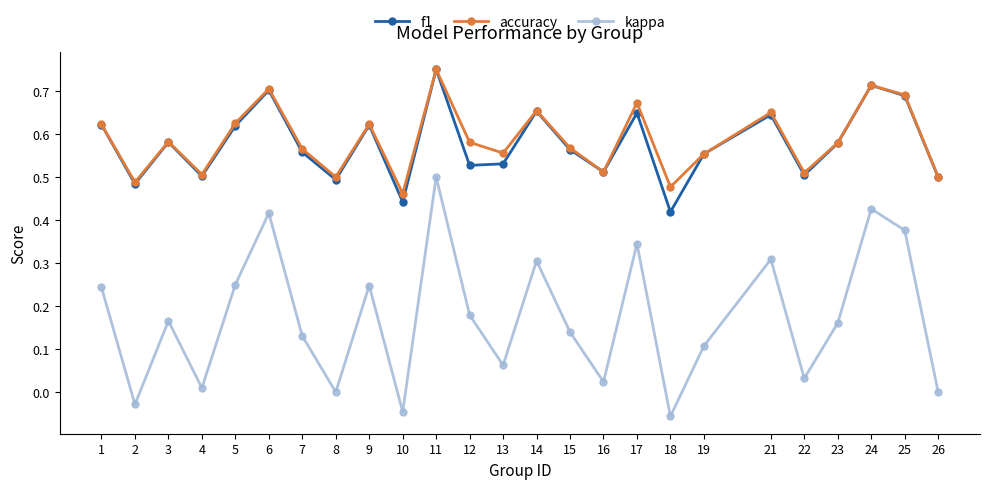

In accuracy, how many points are higher than both neighbors (excluding endpoints)?

8